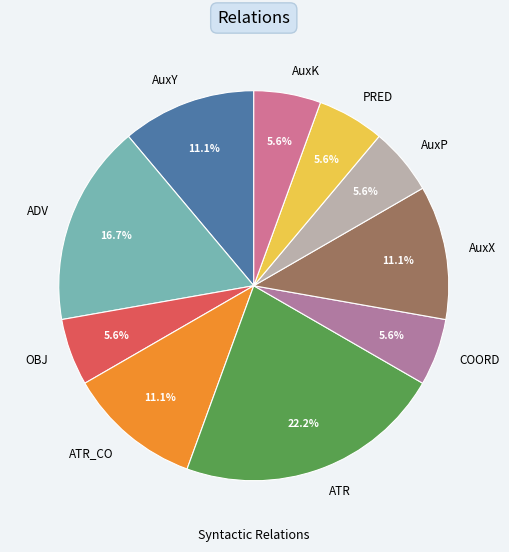

Between AuxK and AuxY, which is larger?

AuxY